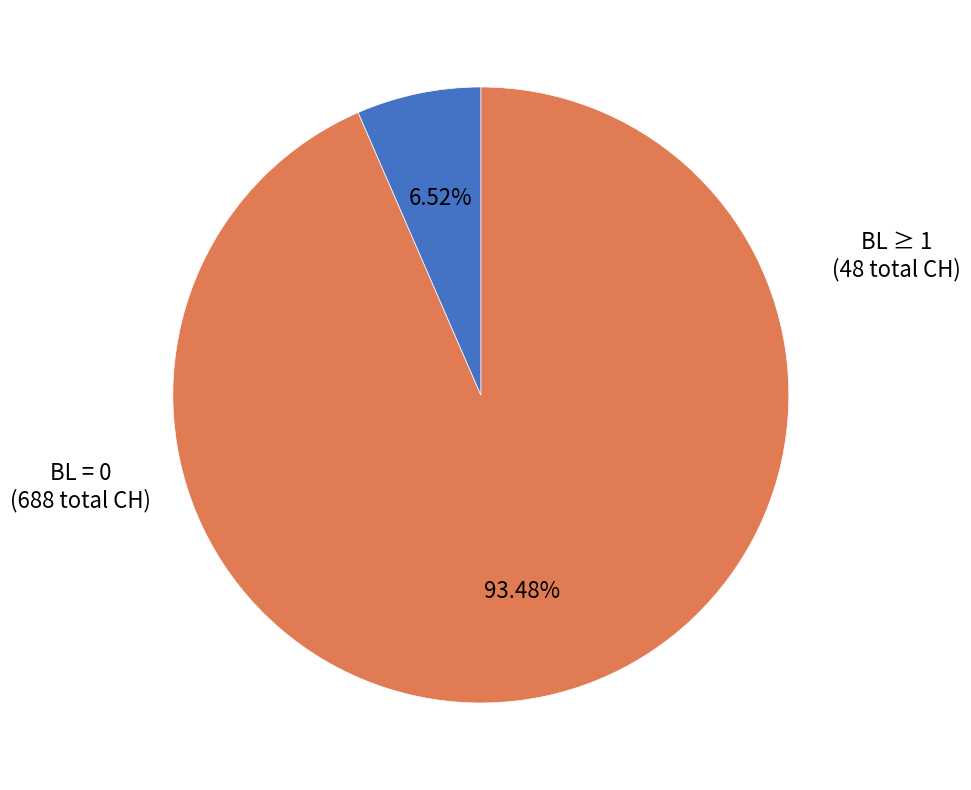

How many segments does this pie chart have?

2